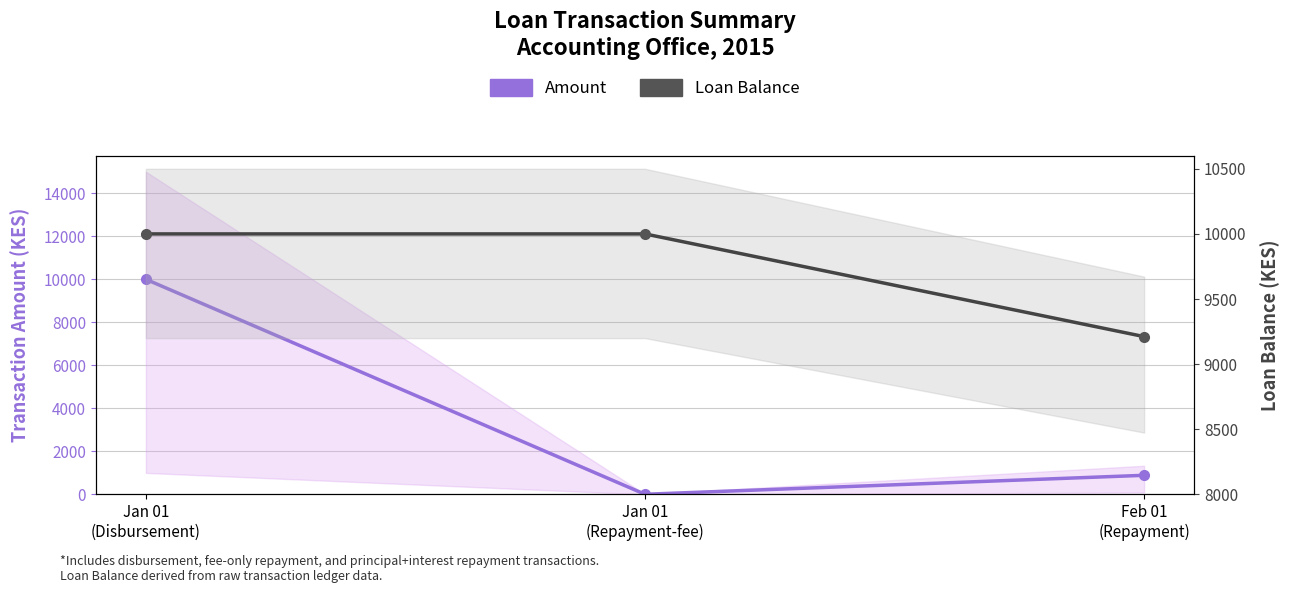

Does the chart display data point markers on the line(s)?

Yes